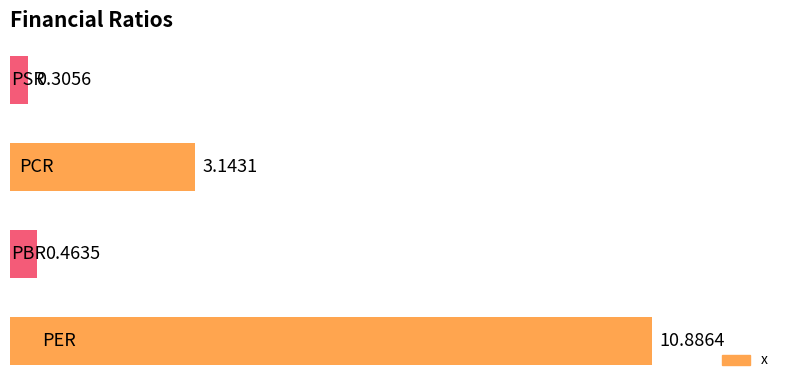

What is the difference between the maximum and second lowest values?

10.4